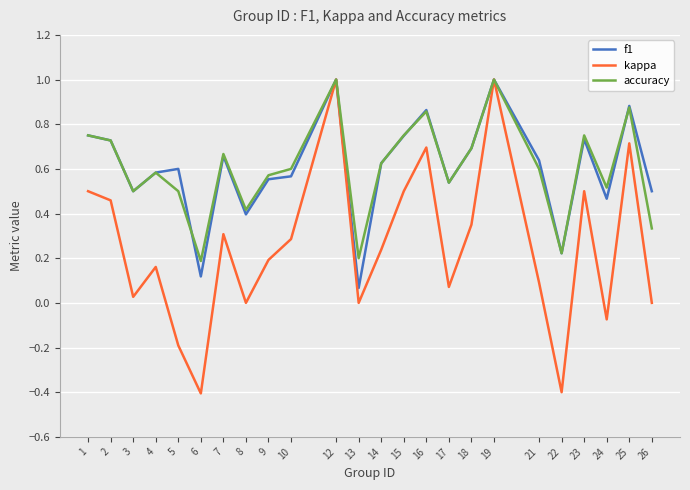

What is the maximum value shown in the chart?

1.0